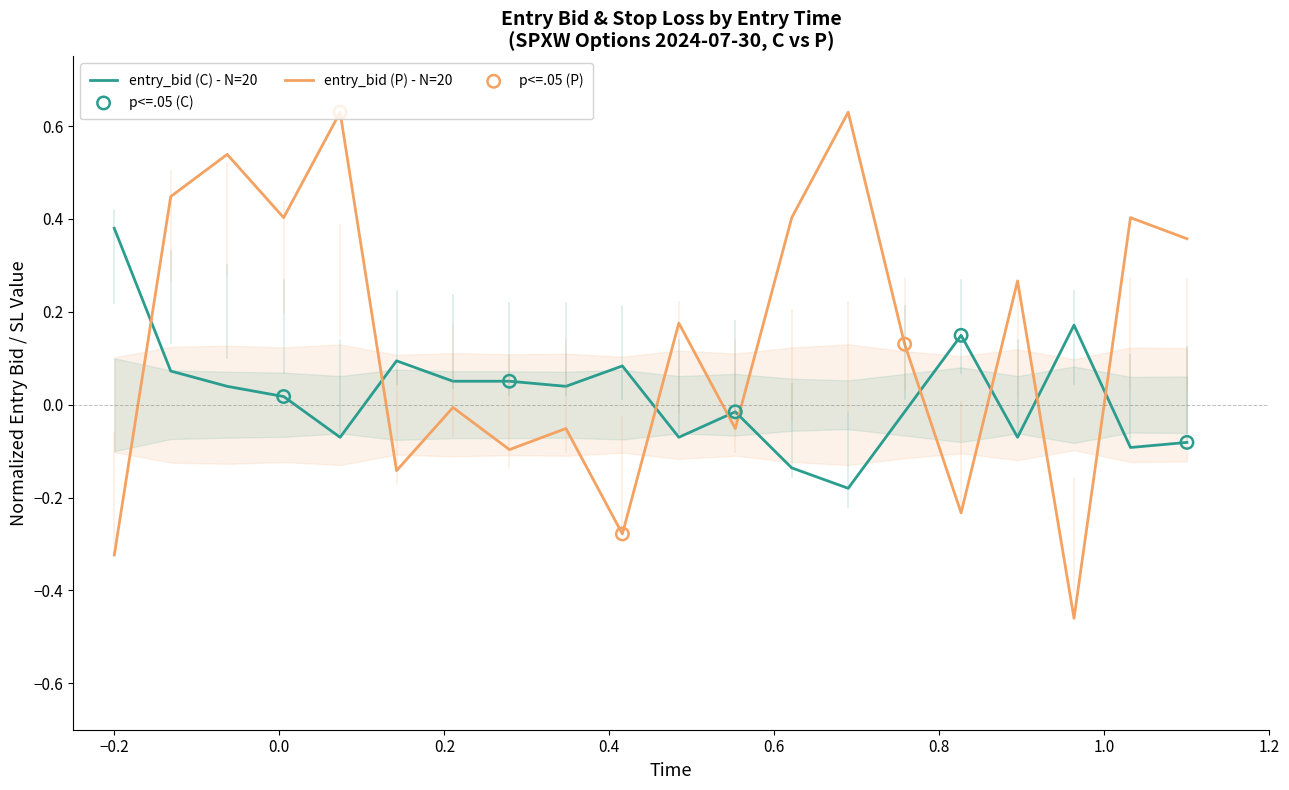

What are all the series names shown in the legend?

entry_bid (C), entry_bid (P)